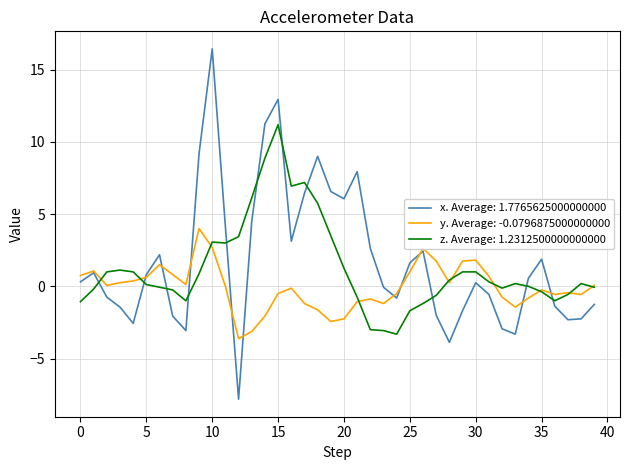

What is the greatest value displayed?

16.4